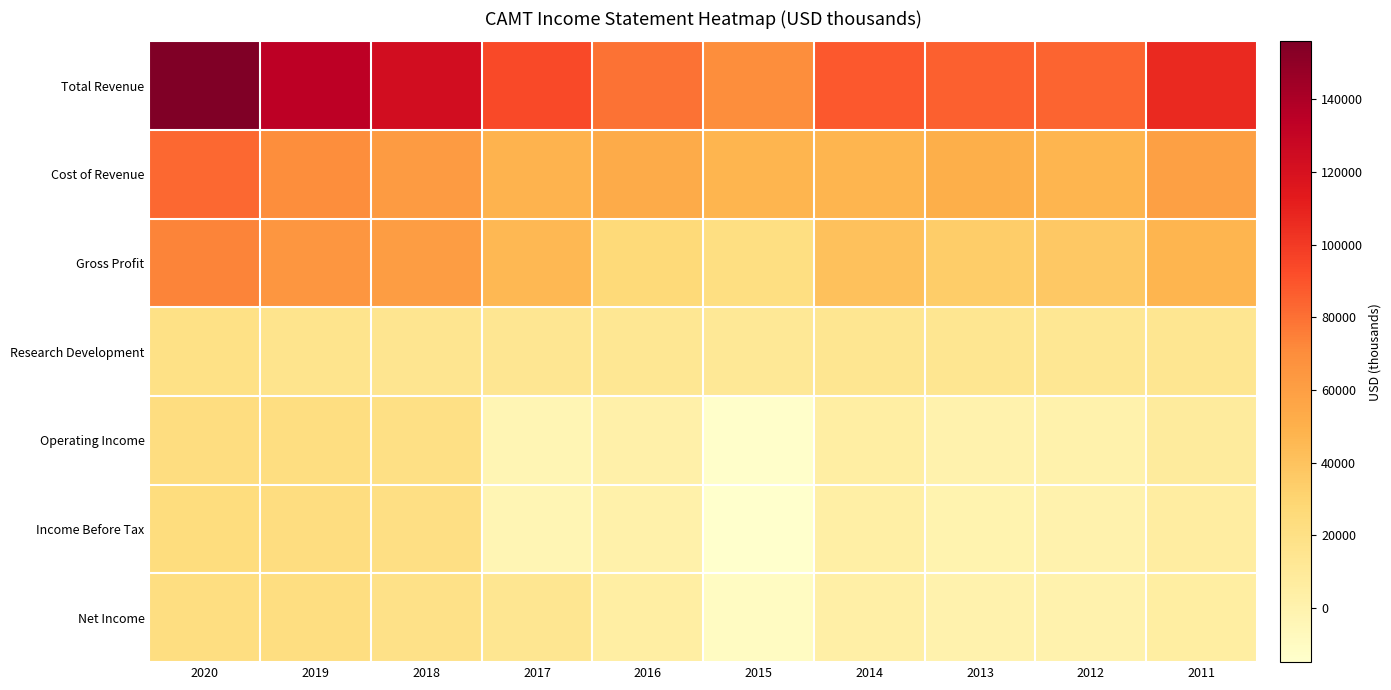

Reading right to left, transcribe all the data shown in this chart.

Total Revenue: 2011=107000	2012=84500	2013=85400	2014=88300	2015=69400	2016=79200	2017=93500	2018=123200	2019=134000	2020=155900
Cost of Revenue: 2011=59600	2012=47500	2013=51000	2014=47300	2015=47800	2016=53000	2017=48000	2018=62400	2019=69200	2020=82600
Gross Profit: 2011=47400	2012=37100	2013=34400	2014=41000	2015=21600	2016=26200	2017=45500	2018=60800	2019=64800	2020=73200
Research Development: 2011=14100	2012=12900	2013=14400	2014=14400	2015=11400	2016=12600	2017=13500	2018=14600	2019=16300	2020=19600
Operating Income: 2011=7800	2012=1000	2013=300	2014=4900	2015=-13600	2016=2000	2017=-3000	2018=20000	2019=22000	2020=22600
Income Before Tax: 2011=6100	2012=200	2013=-600	2014=3900	2015=-14900	2016=1200	2017=-3200	2018=20800	2019=22800	2020=23400
Net Income: 2011=5400	2012=0	2013=0	2014=3300	2015=-10100	2016=4700	2017=14000	2018=18700	2019=22000	2020=21800